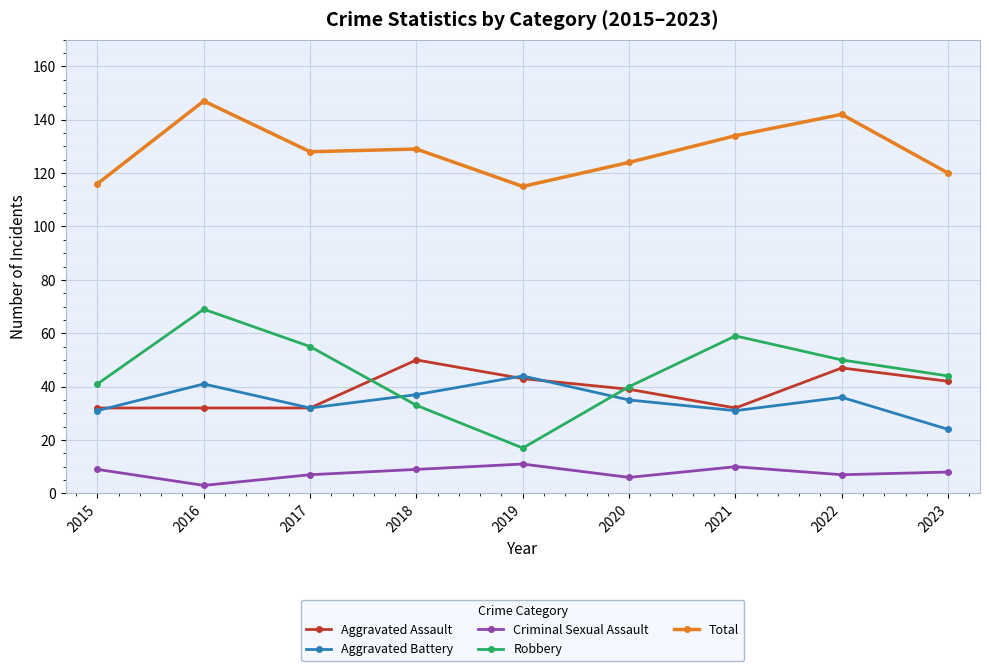

The Aggravated Assault series shows 32 at 2021. True or false?

True